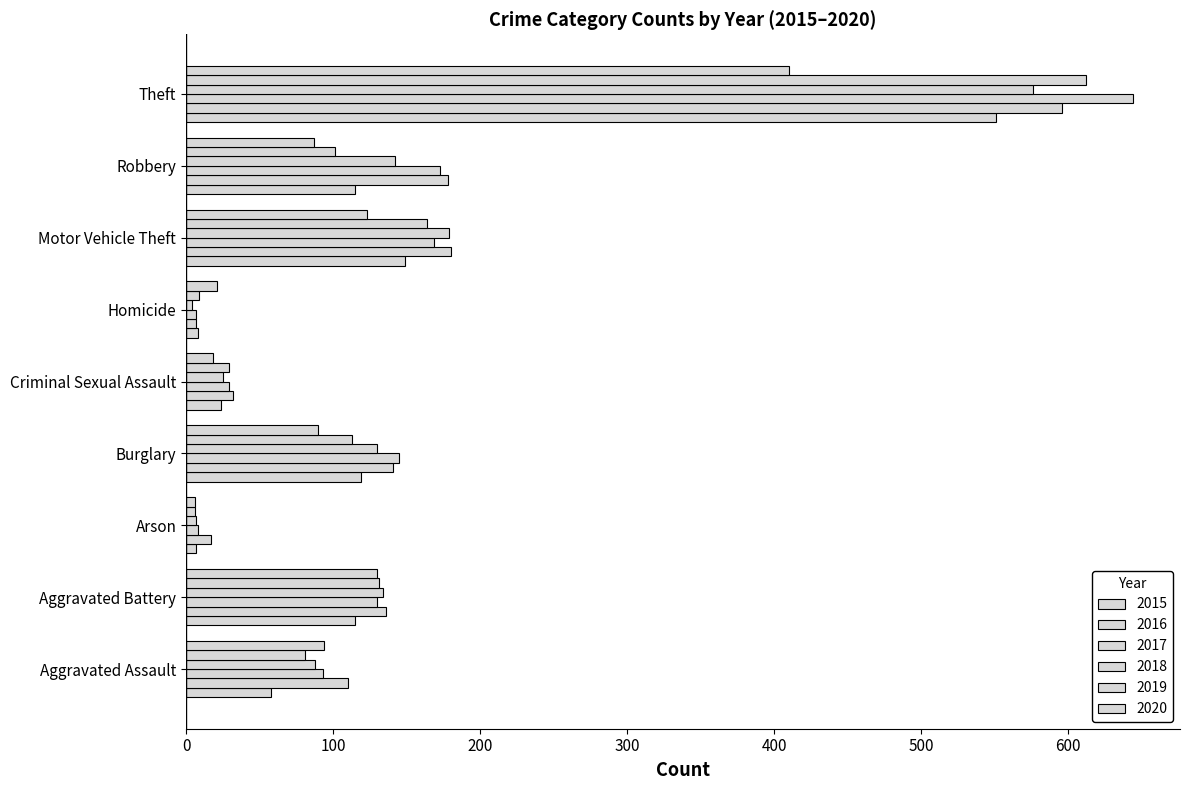

What is the greatest value displayed?

644